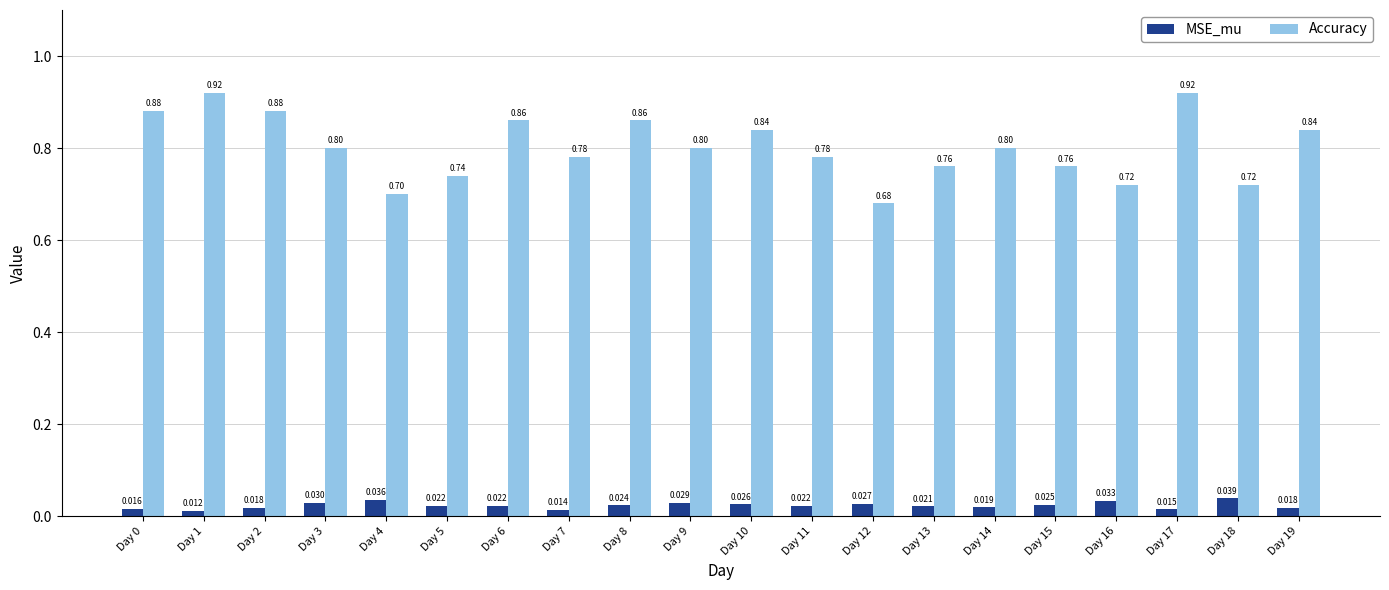

What is the difference between the maximum and second lowest values in the Accuracy series?

0.2